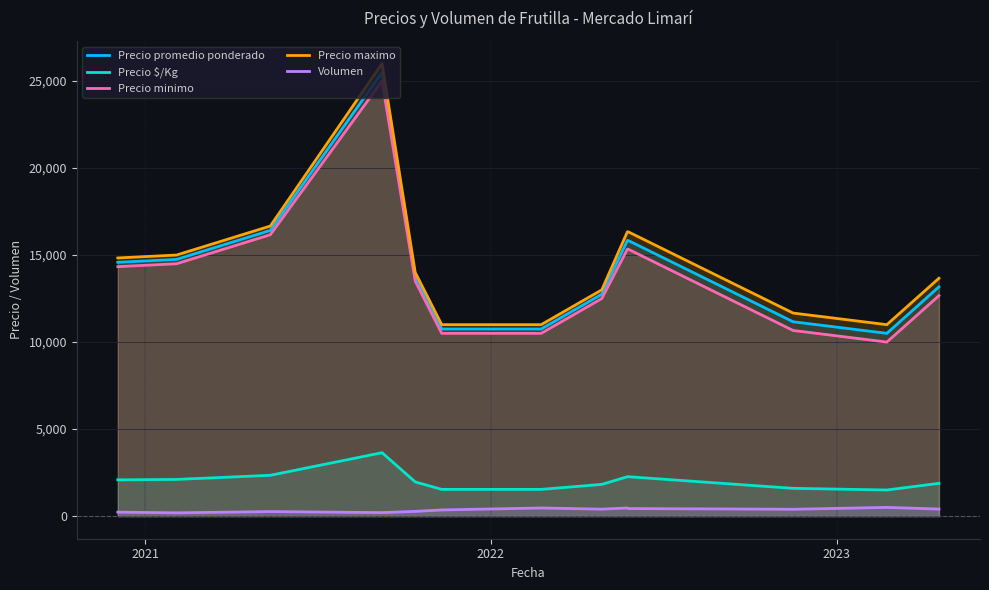

What is the maximum value shown in the chart?

26000.0